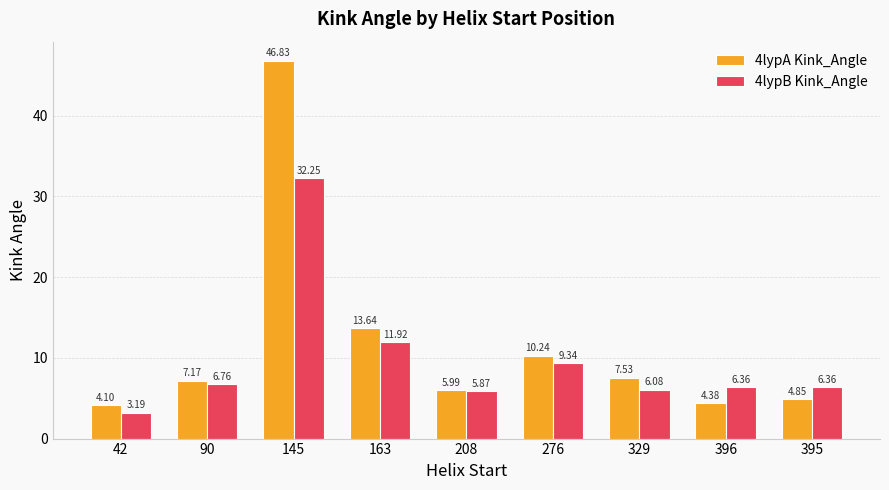

What is the label of the 9th bar from the left?

395